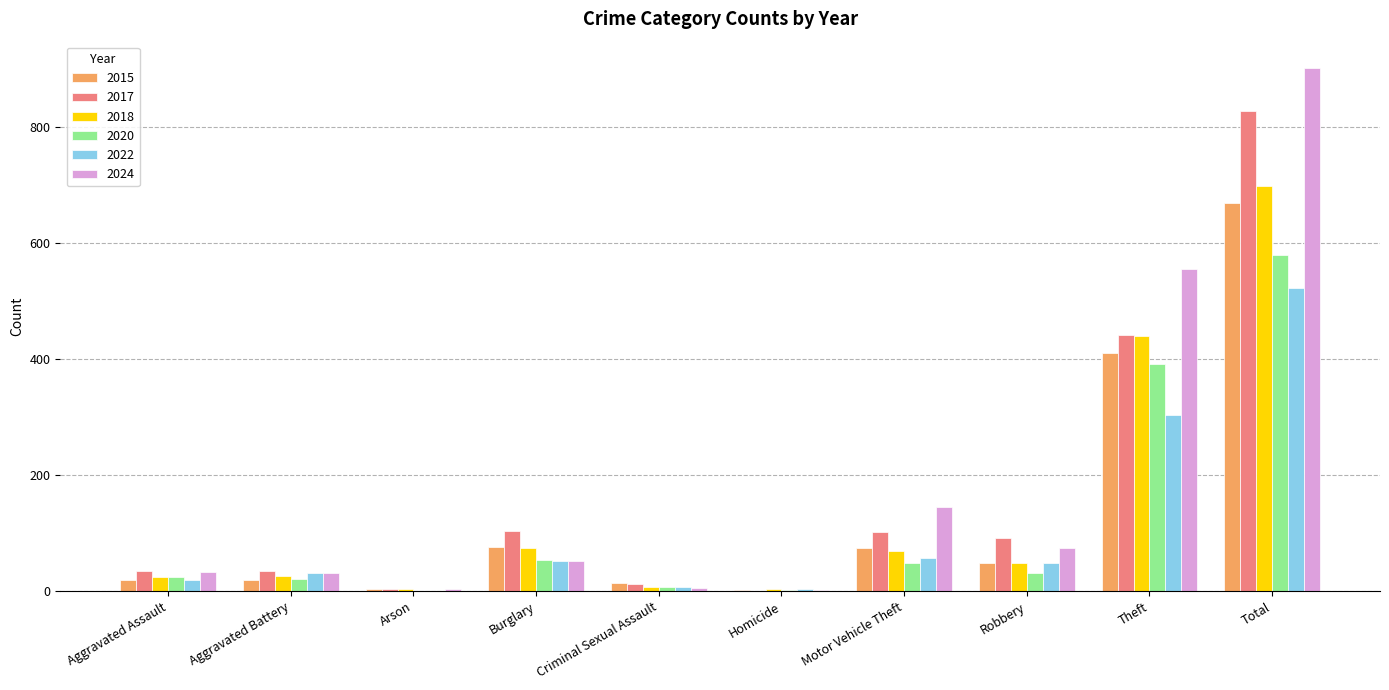

What is the sum of all 2017 values?

1654